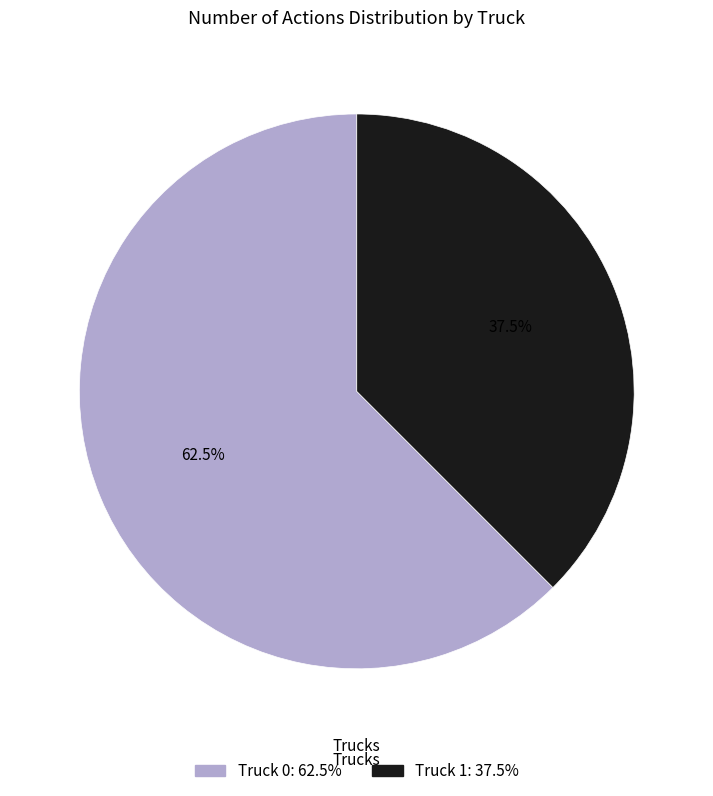

Between Truck 1 and Truck 0, which is larger?

Truck 0